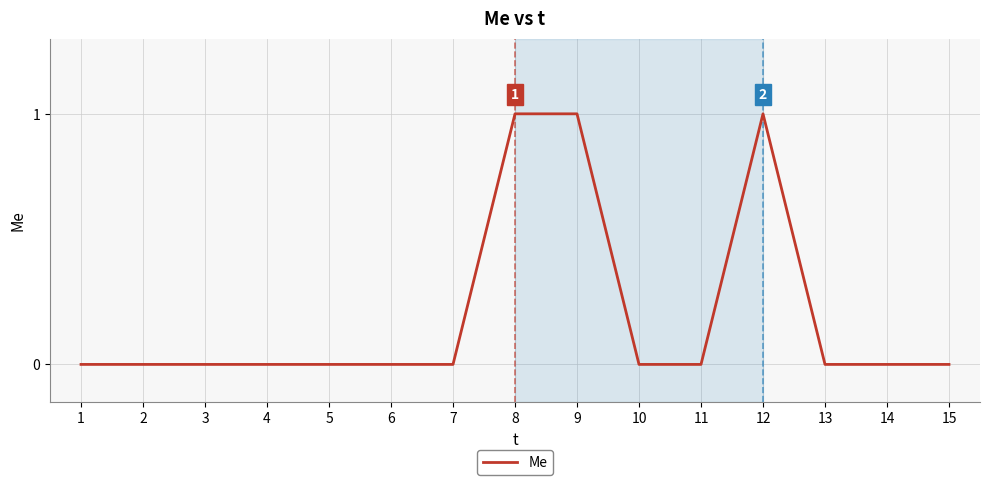

Is it true that the value at 8 is 0?

False